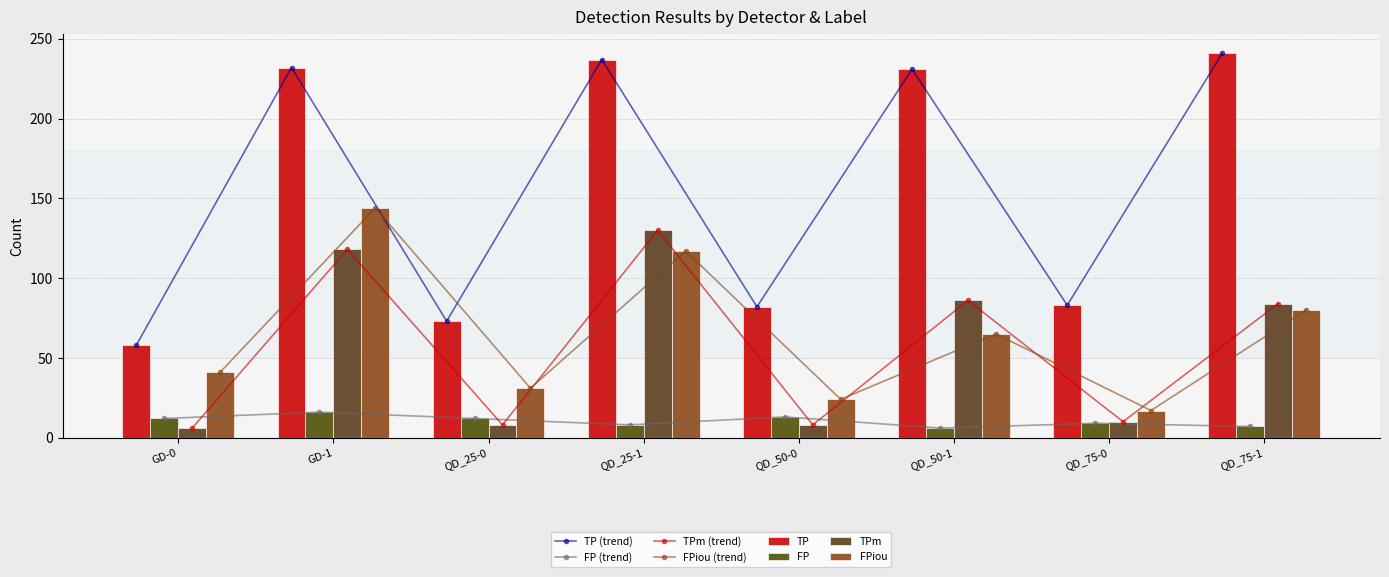

Reading left to right, list all the values displayed in this chart.

TP: GD-0=58	GD-1=232	QD_25-0=73	QD_25-1=237	QD_50-0=82	QD_50-1=231	QD_75-0=83	QD_75-1=241
FP: GD-0=12	GD-1=16	QD_25-0=12	QD_25-1=8	QD_50-0=13	QD_50-1=6	QD_75-0=9	QD_75-1=7
TPm: GD-0=6	GD-1=118	QD_25-0=8	QD_25-1=130	QD_50-0=8	QD_50-1=86	QD_75-0=10	QD_75-1=84
FPiou: GD-0=41	GD-1=144	QD_25-0=31	QD_25-1=117	QD_50-0=24	QD_50-1=65	QD_75-0=17	QD_75-1=80